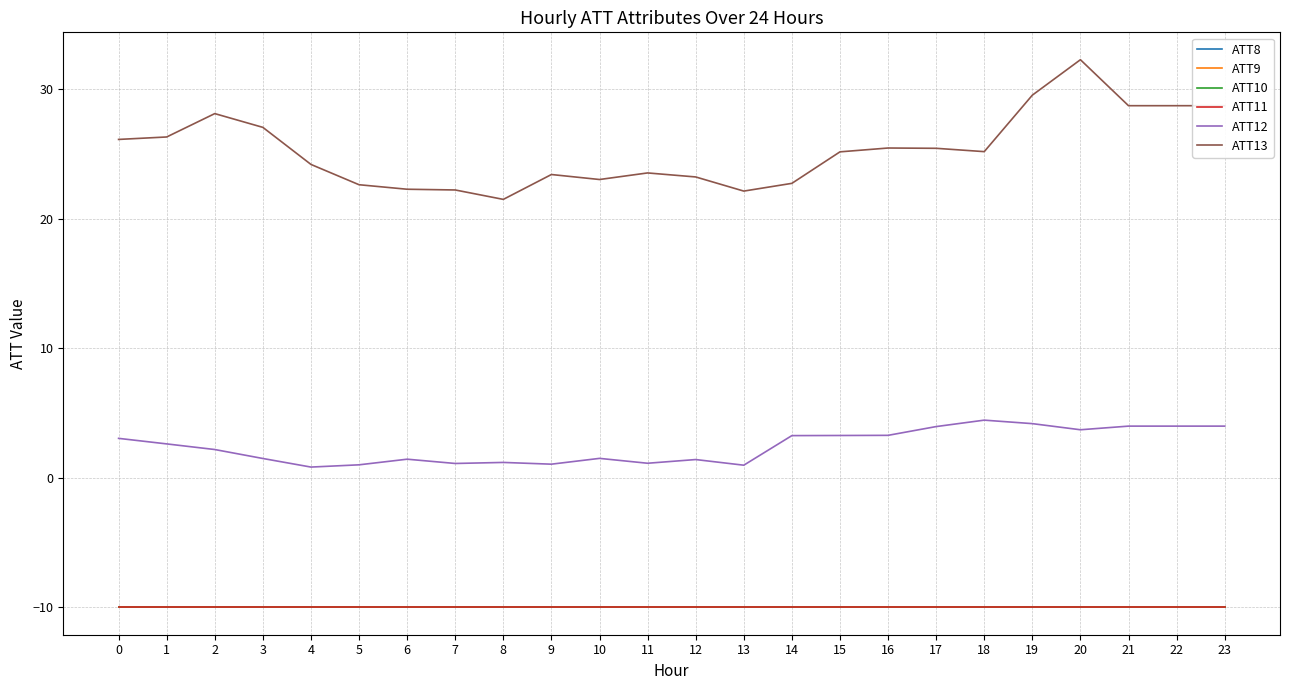

What is the average value of the ATT9 series?

-10.0